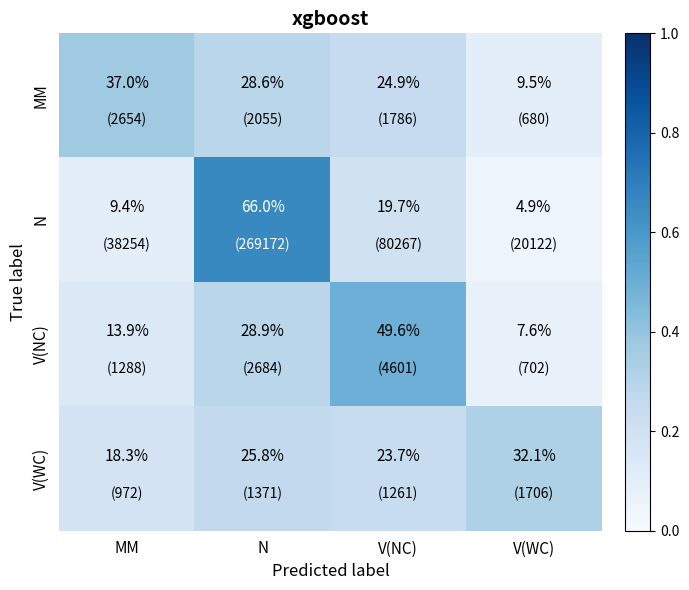

What is the maximum value shown in the chart?

66.0